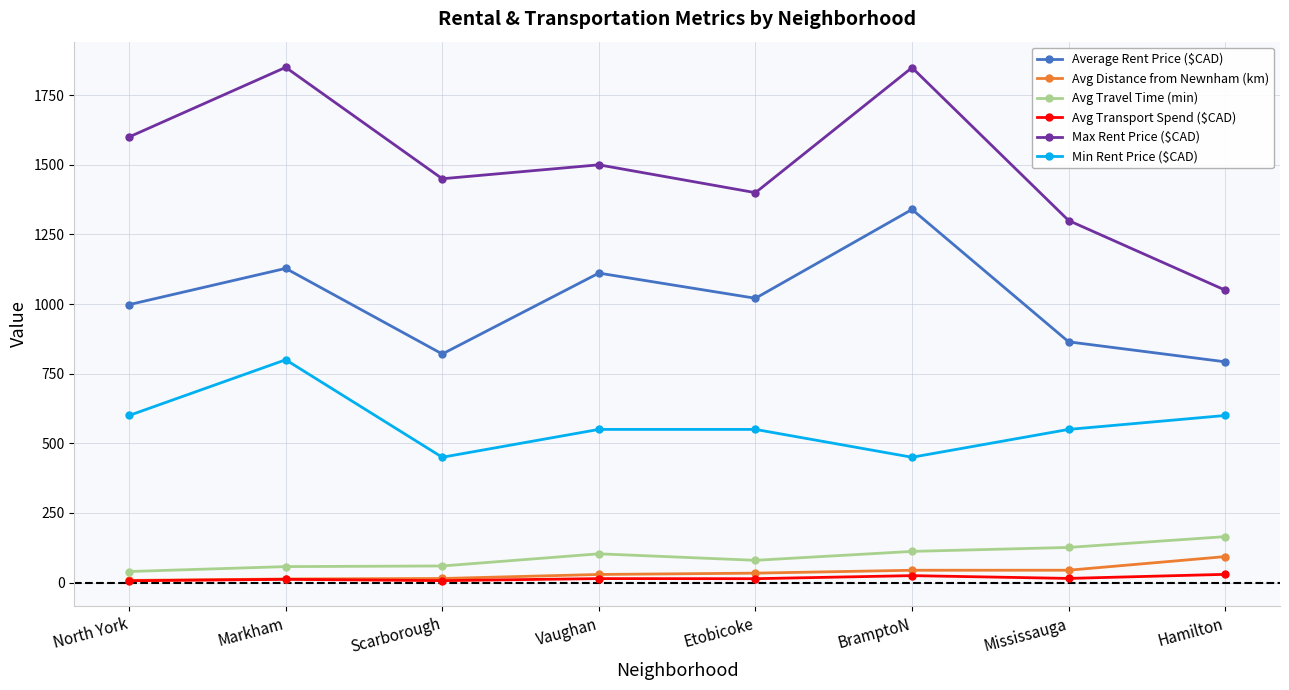

Which series has the largest total across all categories?

Max Rent Price ($CAD)